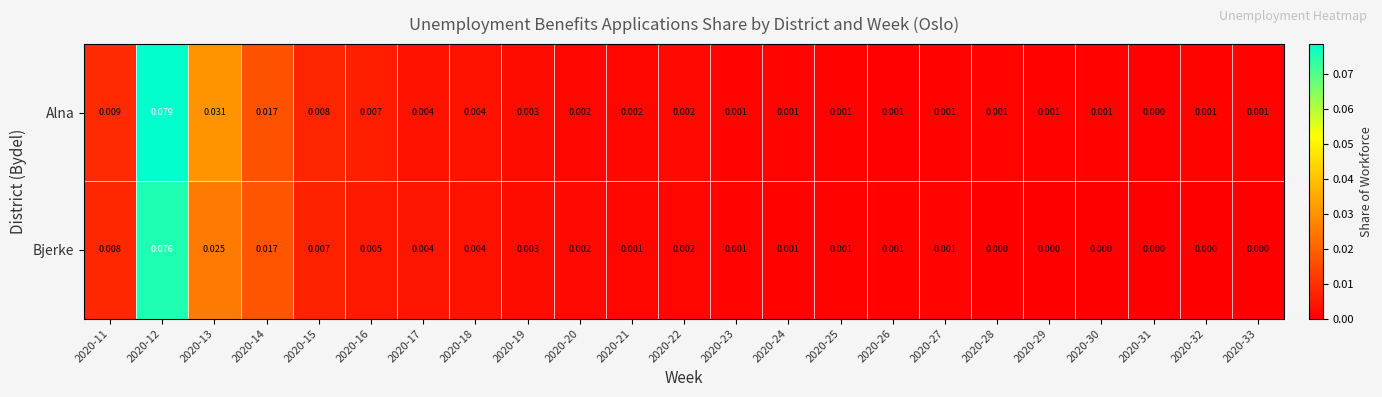

Which series has the largest total across all categories?

Alna